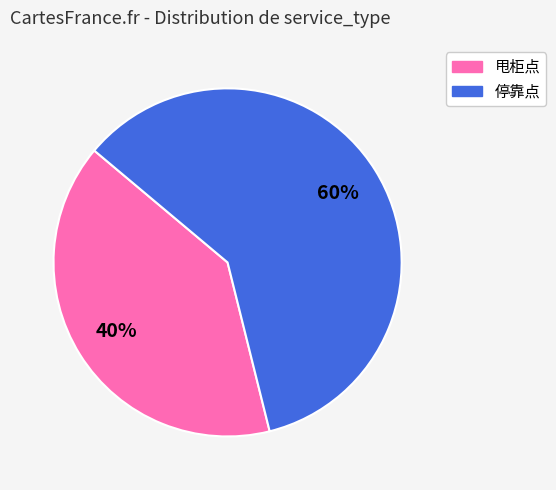

To the nearest percent, what percentage of the pie is 甩柜点?

40%